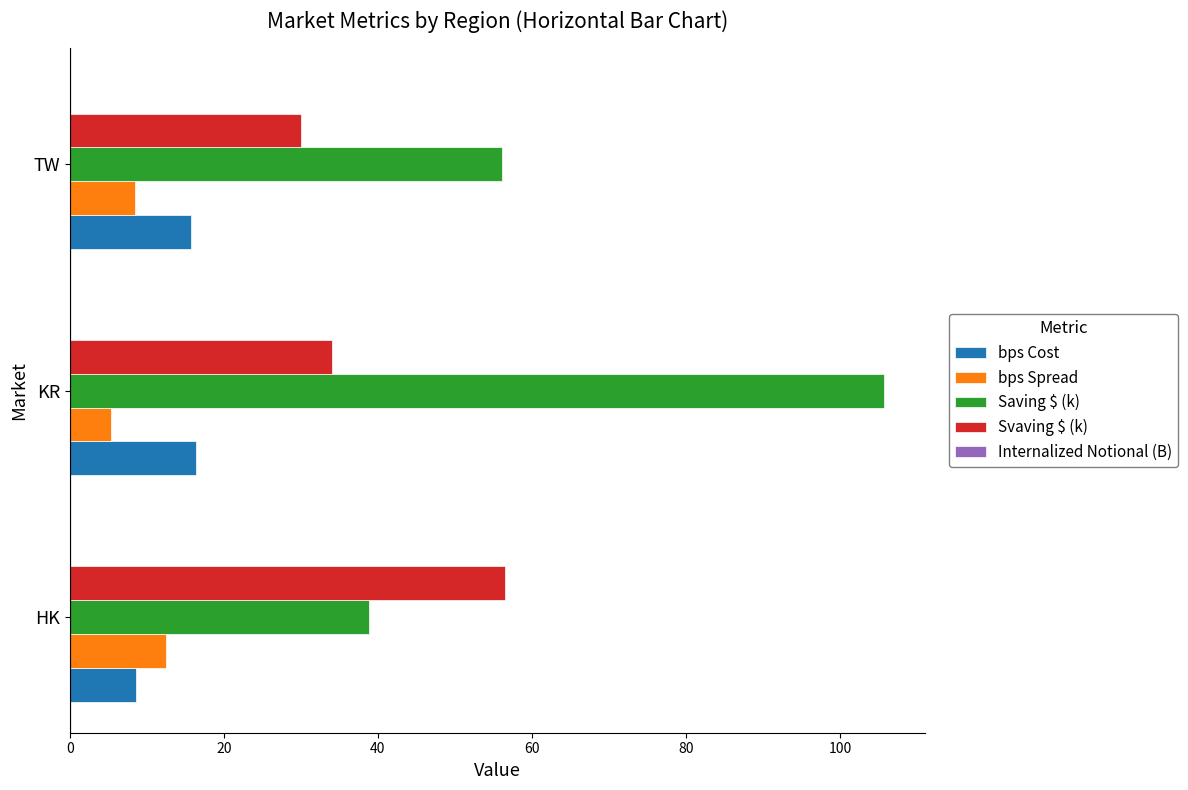

Between KR and TW, which series saw the biggest shift?

Saving $ (k)